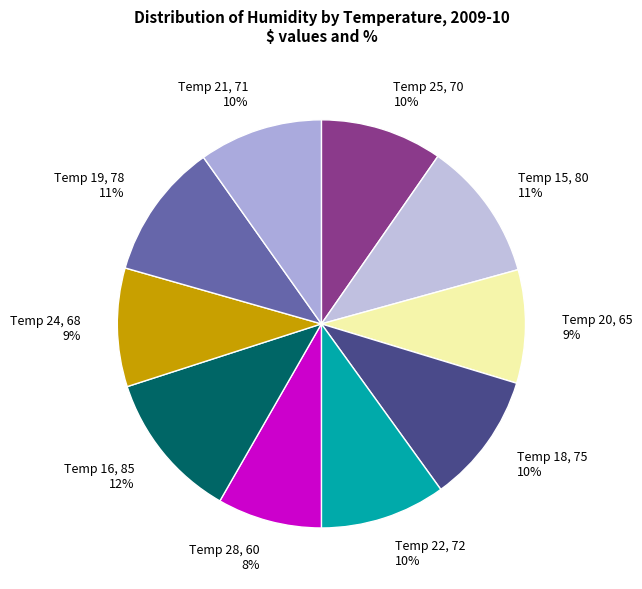

To the nearest percent, what is the average slice percentage?

10%